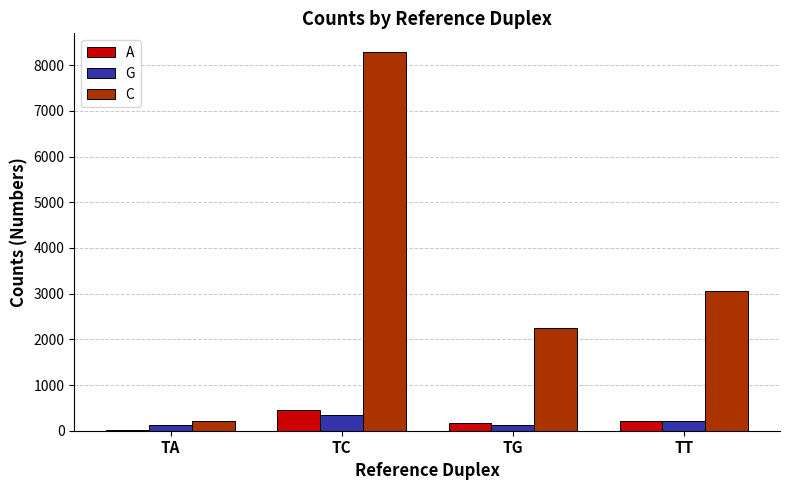

True or false: C has a value of 8282 at TC.

True